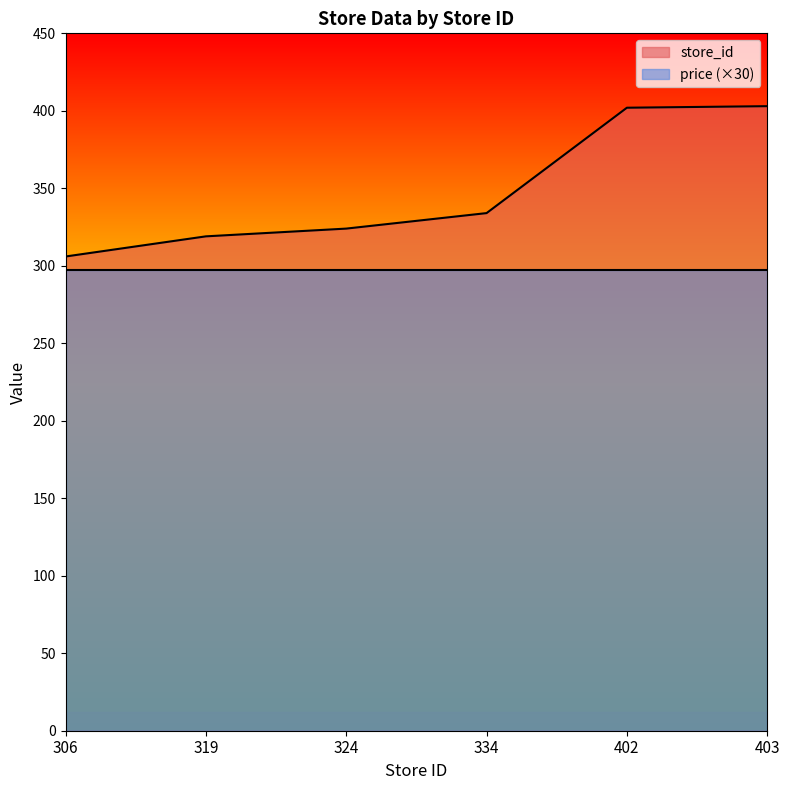

Does the chart display data point markers on the line(s)?

No